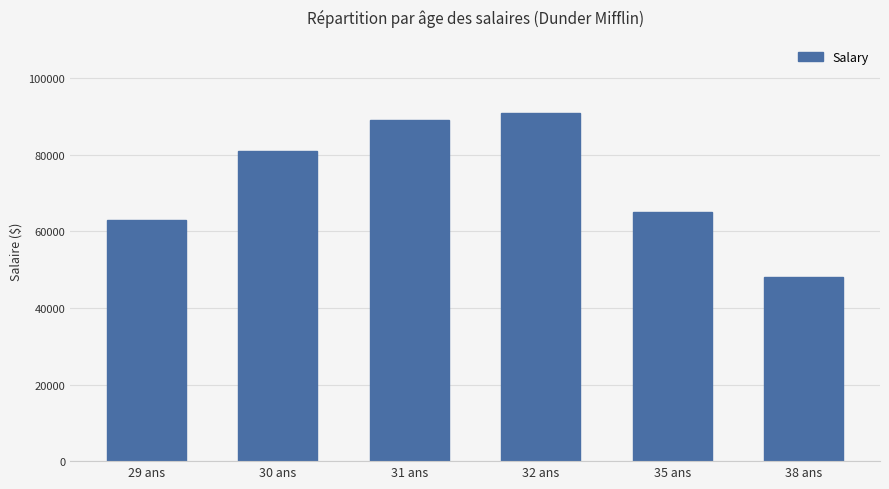

How many data points does each series have?

6